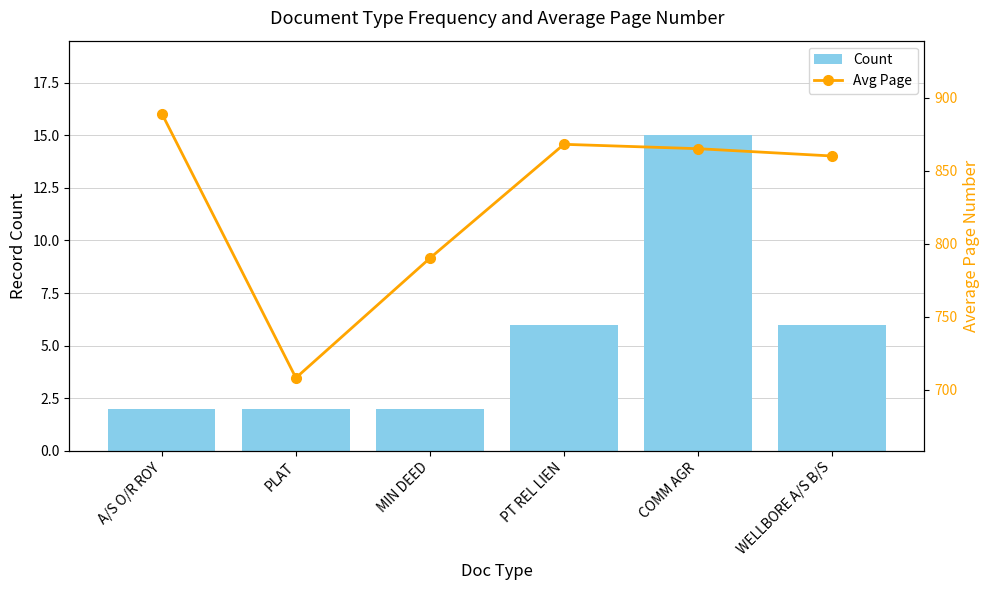

List the series in order of their overall mean, highest first.

Avg Page, Count